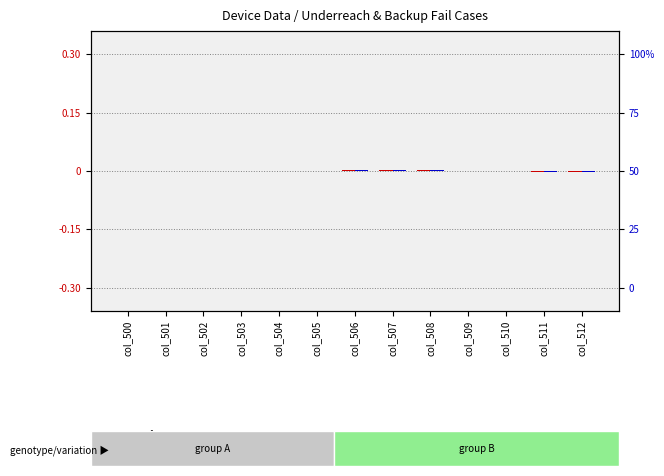

How many bars are there in total?

26